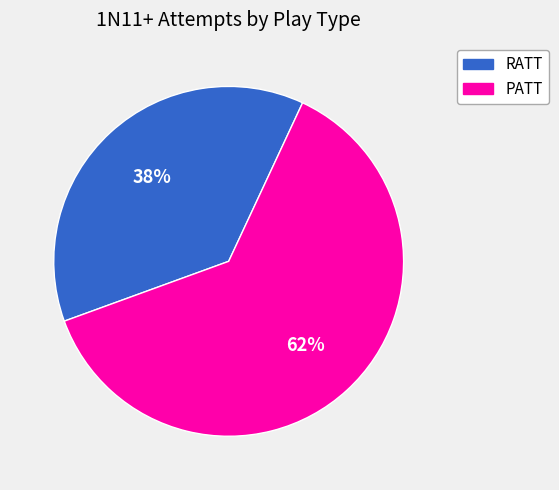

Between PATT and RATT, which is larger?

PATT